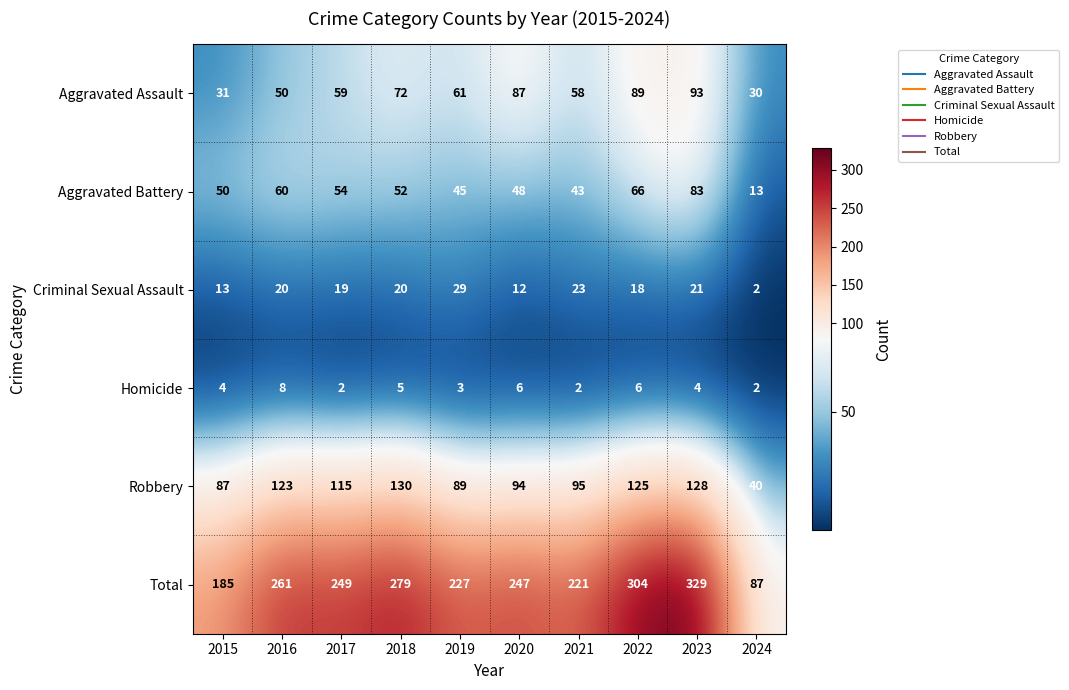

At which label does Criminal Sexual Assault reach its peak?

2019